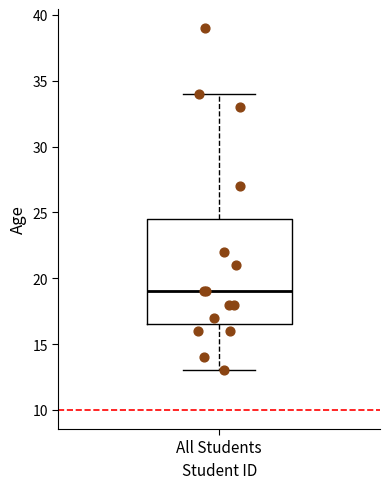

Read this box plot against the y-axis: the position of the median line, the range covered by the box, and the ends of both whiskers. The values are not printed on the chart, so give them approximately, as read against the axis.

median 19.0, box 16.5 to 24.5, whiskers 13.0 to 34.0